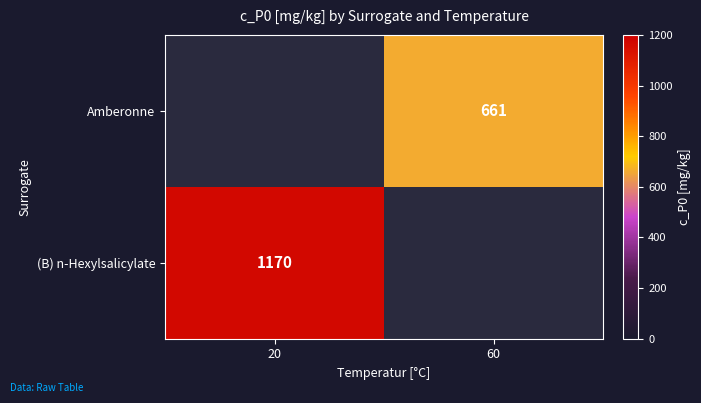

What is the smallest value displayed?

661.0